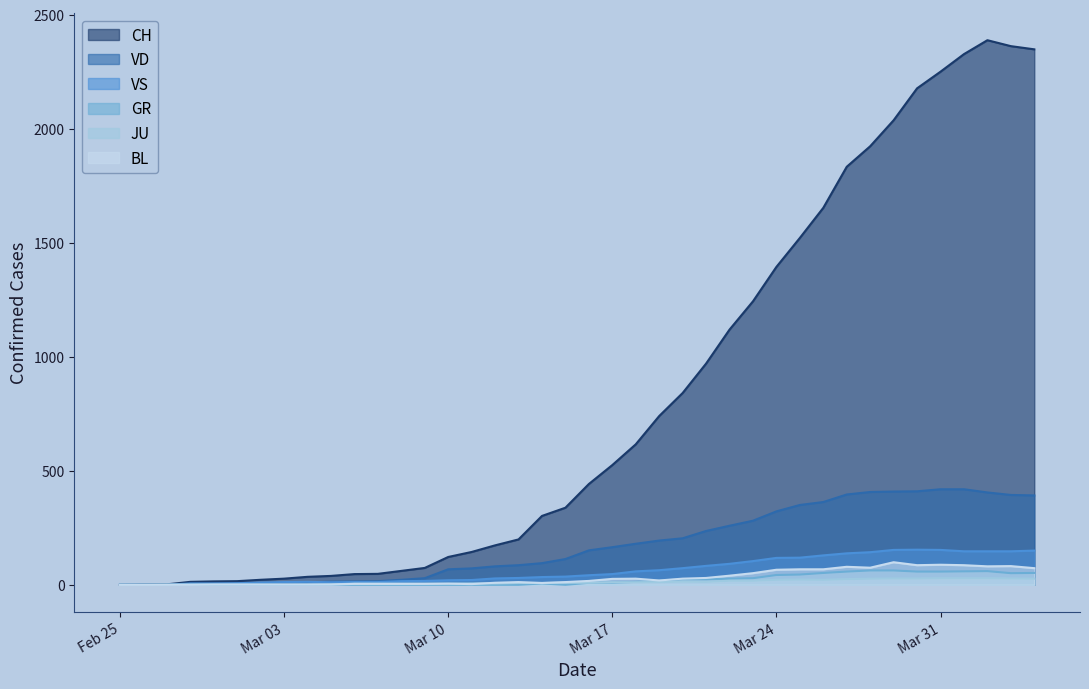

What is the maximum value shown in the chart?

2388